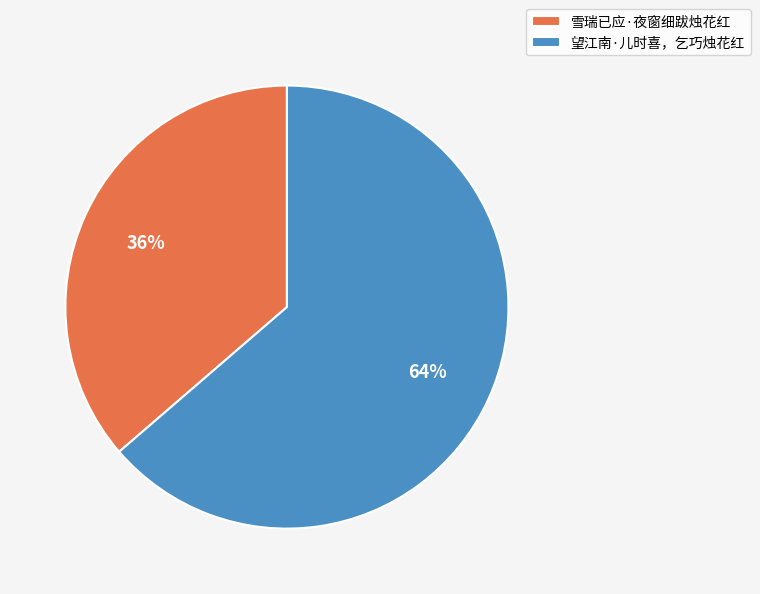

How many segments does this pie chart have?

2